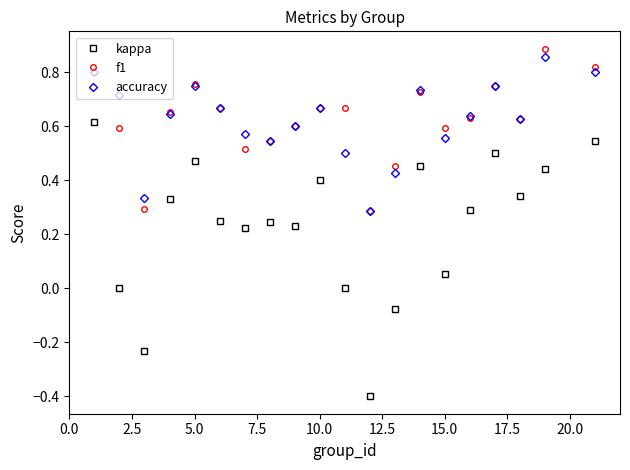

True or false: kappa and f1 cross at least once.

False